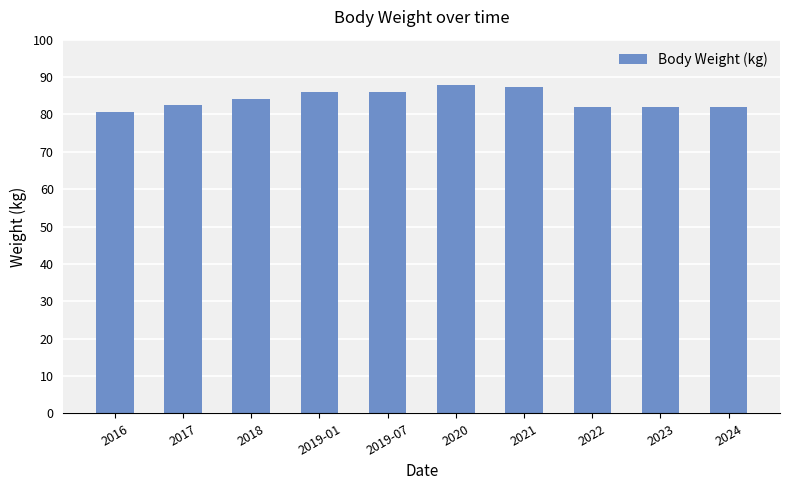

What is the ratio of the value at 2021 to the value at 2017?

1.1